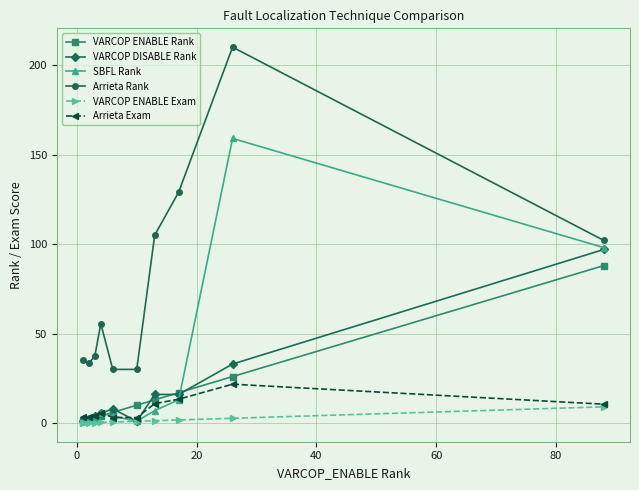

Which series has the largest total across all categories?

Arrieta Rank